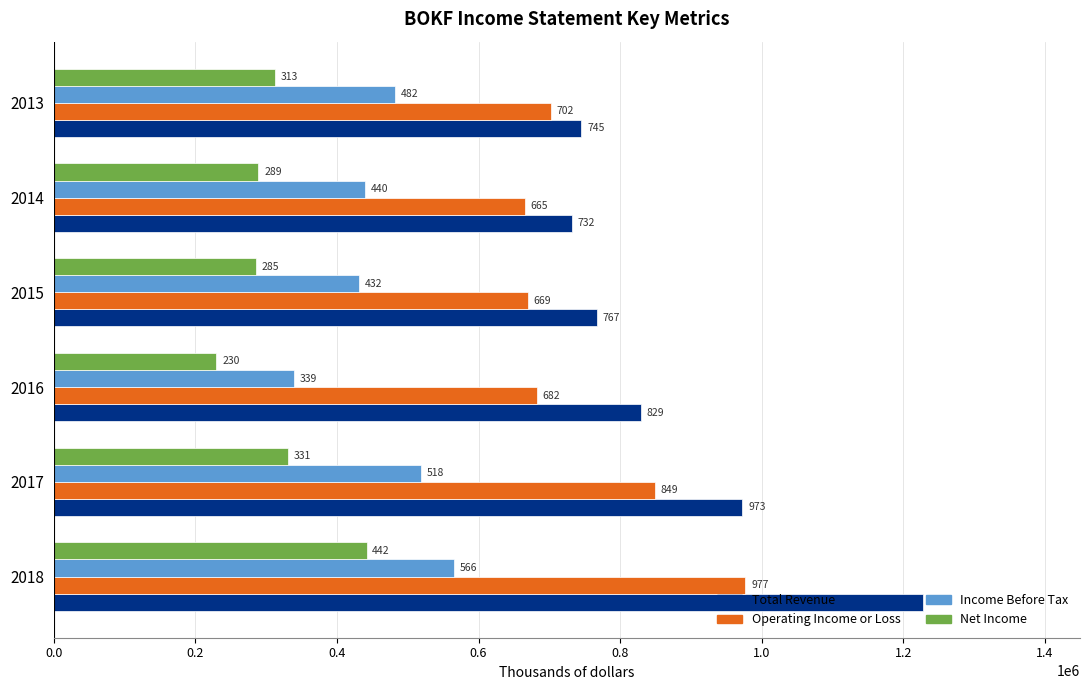

What are all the series names shown in the legend?

Total Revenue, Operating Income or Loss, Income Before Tax, Net Income